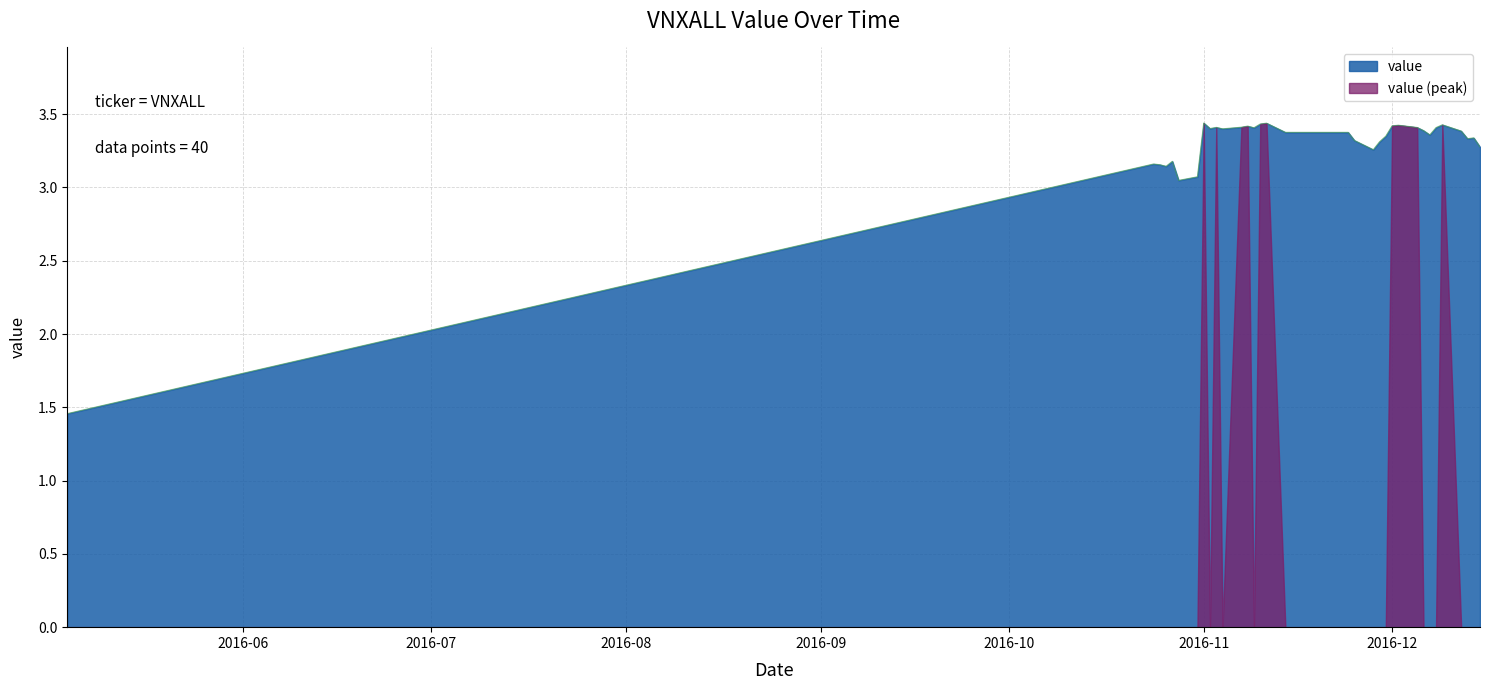

Rank the series by their average value, from lowest to highest.

value (peak), value